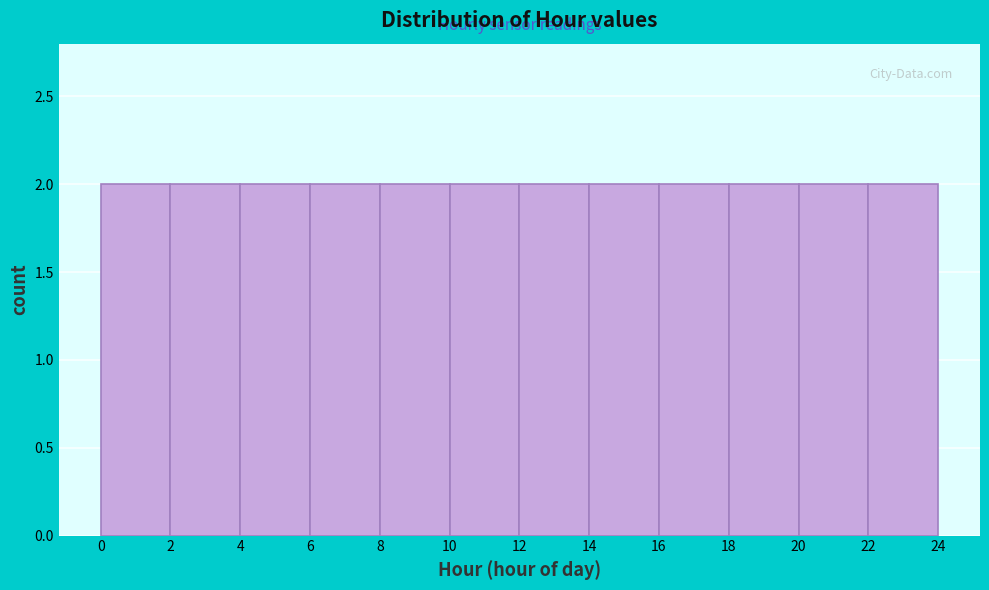

Reading left to right, list every bar in this chart as the range it spans on the x-axis followed by its height. The values are not printed on the chart, so give them approximately, as read against the axis.

0 to 2: 2
2 to 4: 2
4 to 6: 2
6 to 8: 2
8 to 10: 2
10 to 12: 2
12 to 14: 2
14 to 16: 2
16 to 18: 2
18 to 20: 2
20 to 22: 2
22 to 24: 2